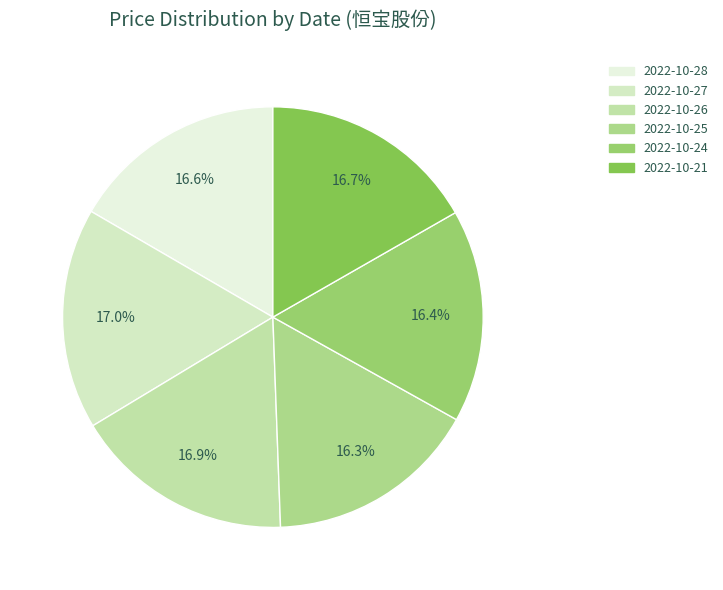

Which slice is the largest?

2022-10-27